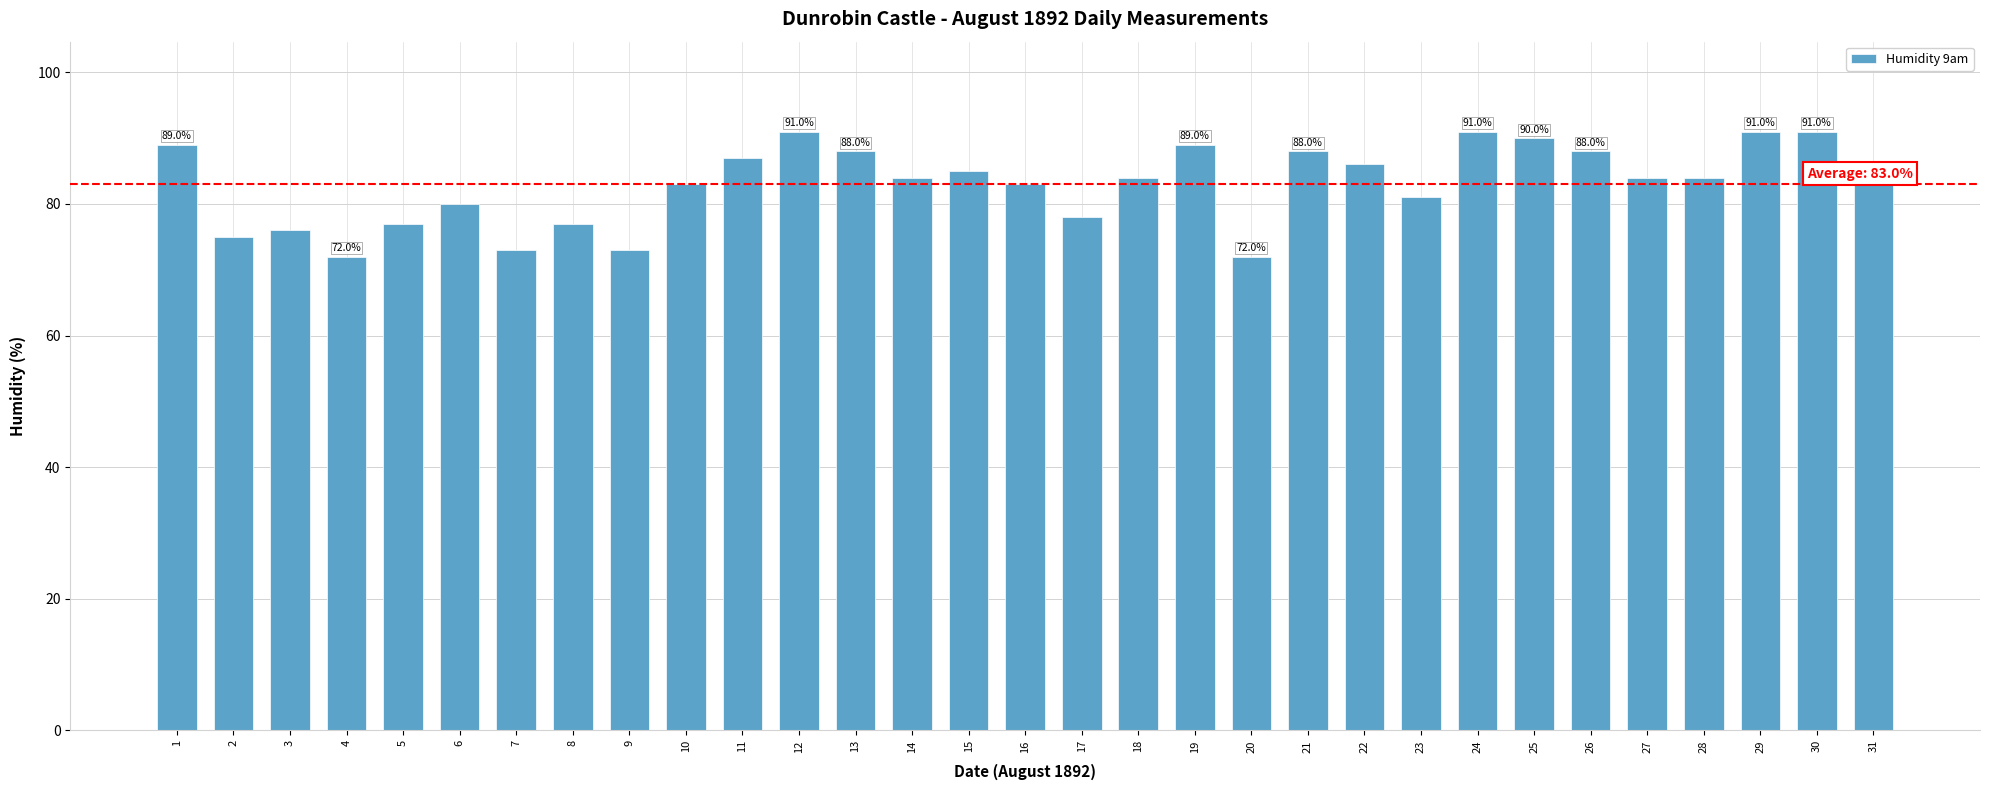

How many bars are there in total?

31